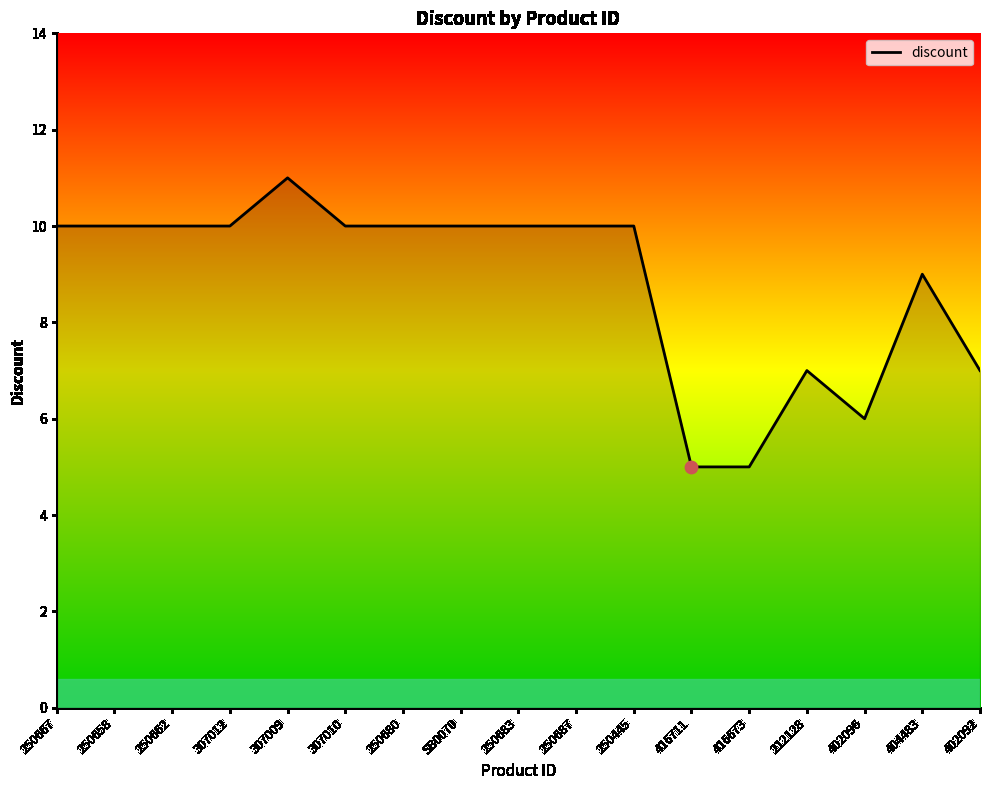

Approximately how many times larger is the value at 404483 compared to 307012?

0.9